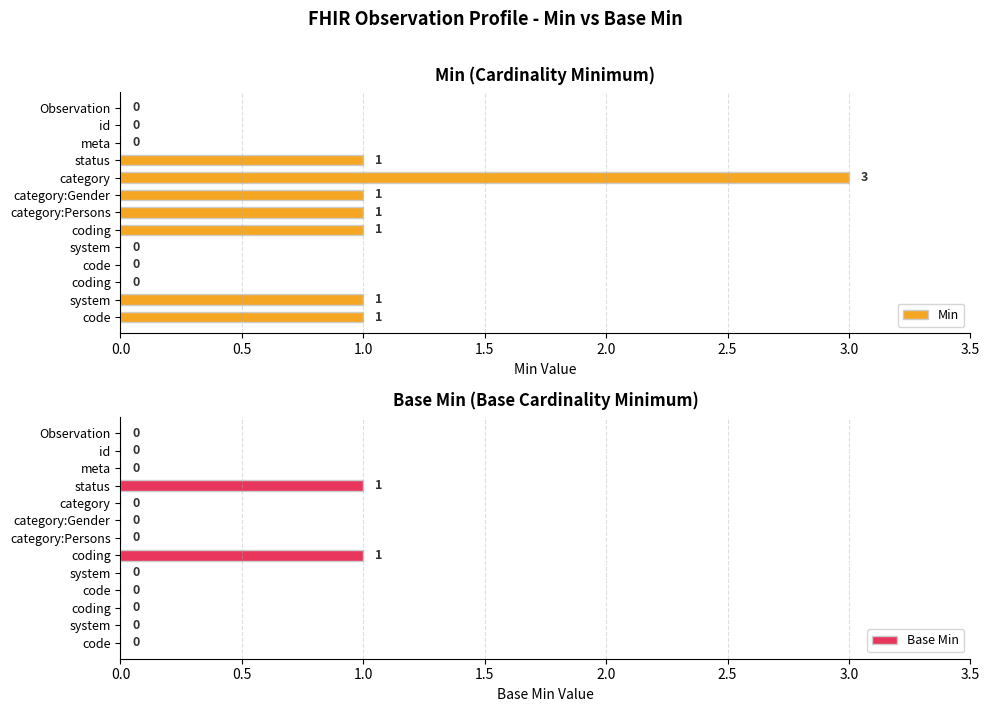

List the series in order of their overall mean, lowest first.

Base Min, Min